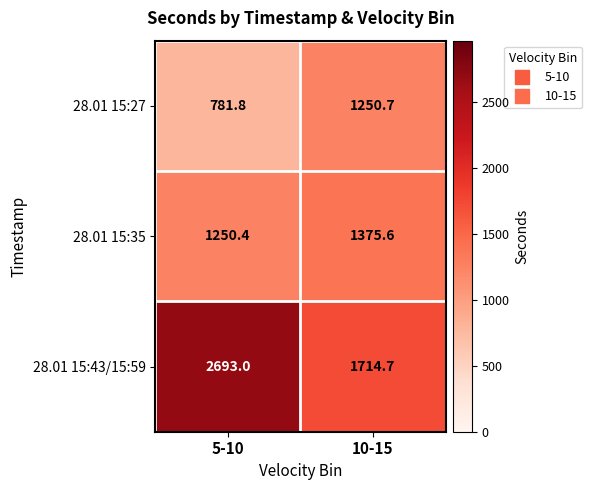

The value of 28.01 15:43/15:59 at 5-10 is 1861.1. True or false?

False